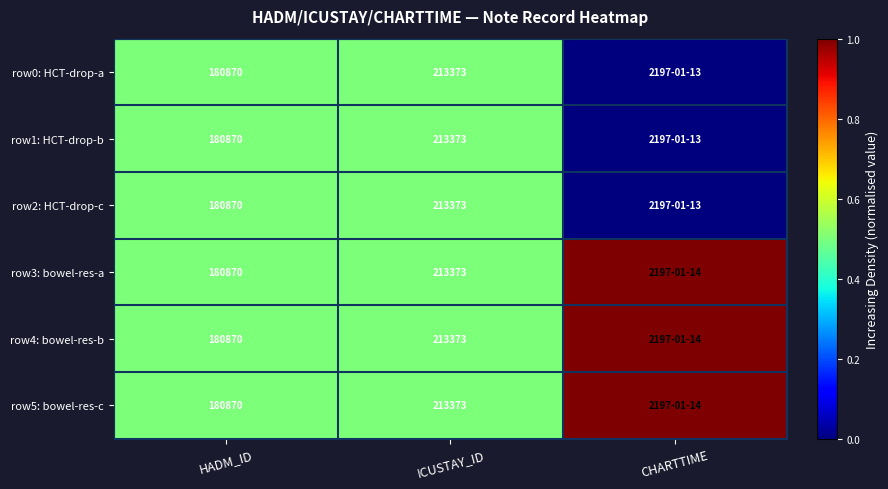

What is the total value across all series at HADM_ID?

1085220